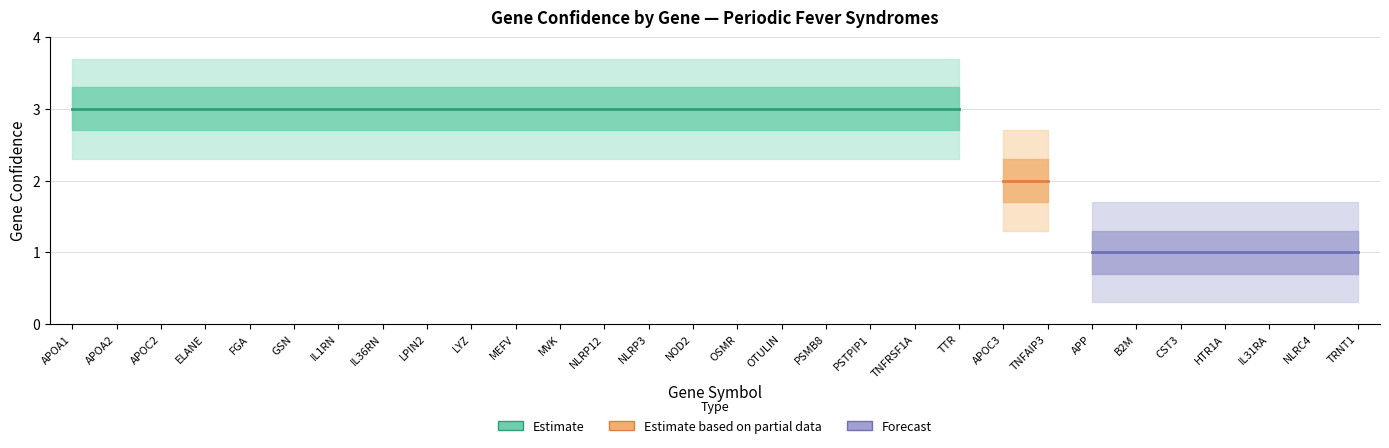

What is the sum of the values at MVK and APOA2?

6